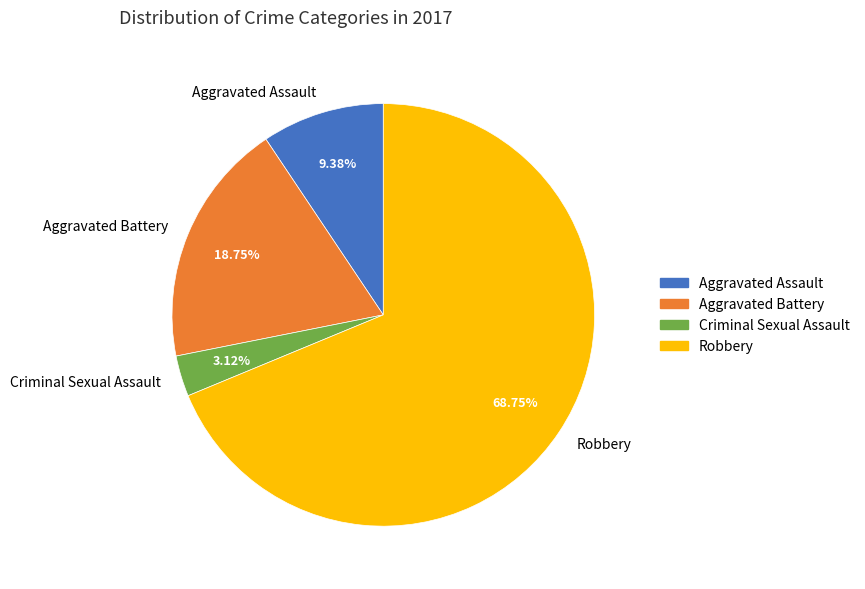

Approximately how many times larger is the value at Robbery compared to Aggravated Battery?

3.7